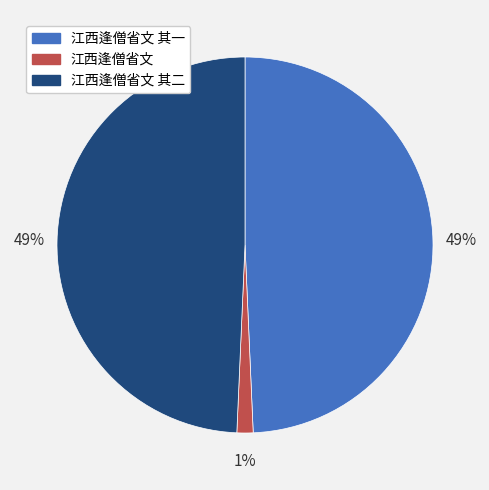

Between 江西逢僧省文 其一 and 江西逢僧省文, which is larger?

江西逢僧省文 其一